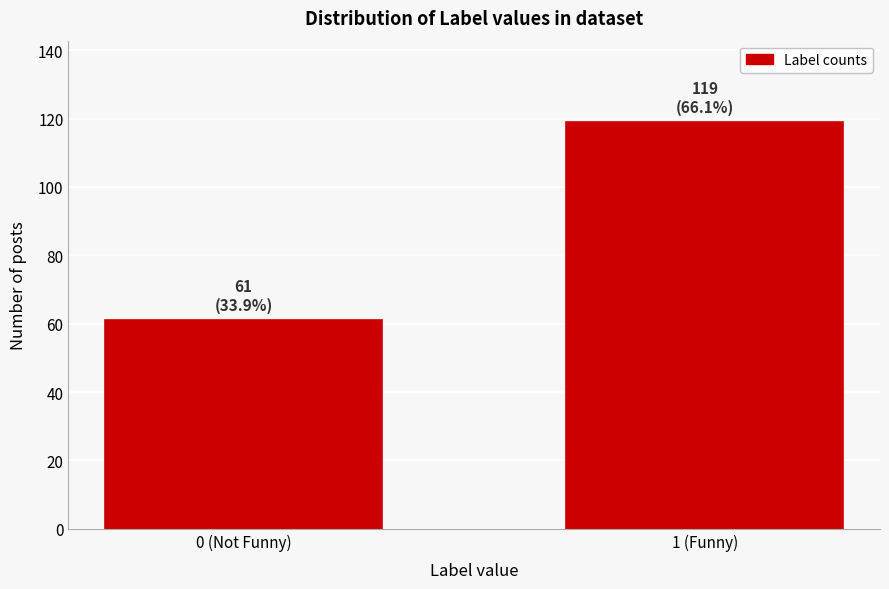

Reading left to right, what are all the values shown in this chart?

0 (Not Funny)=61	1 (Funny)=119